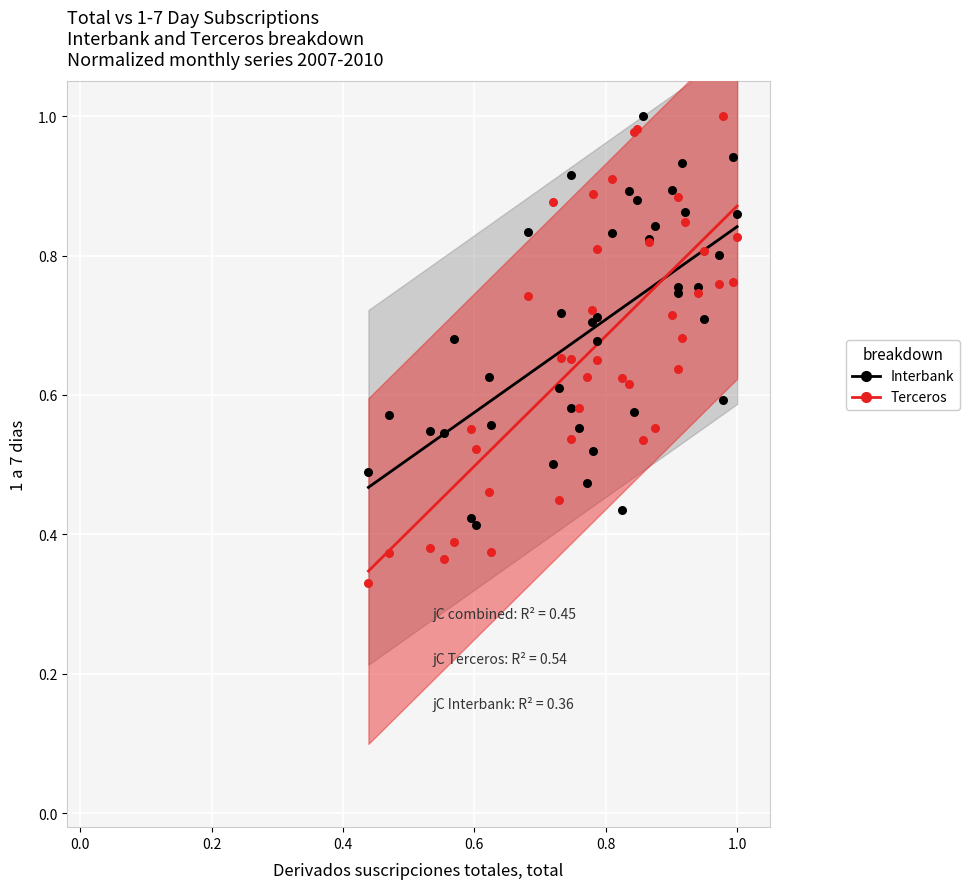

Which series has the largest Y range (max minus min)?

Terceros